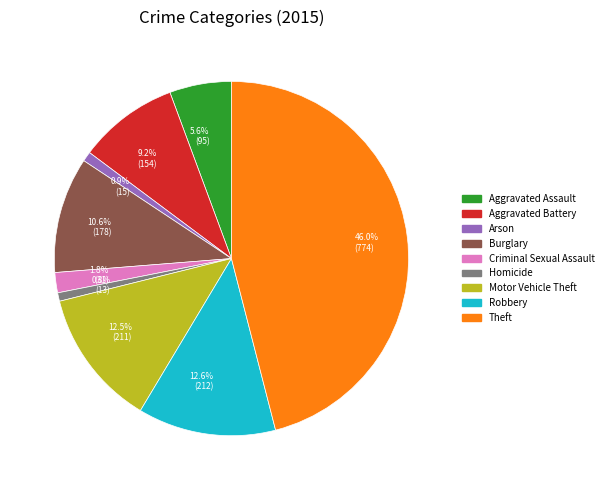

Is there a majority slice in this chart?

No